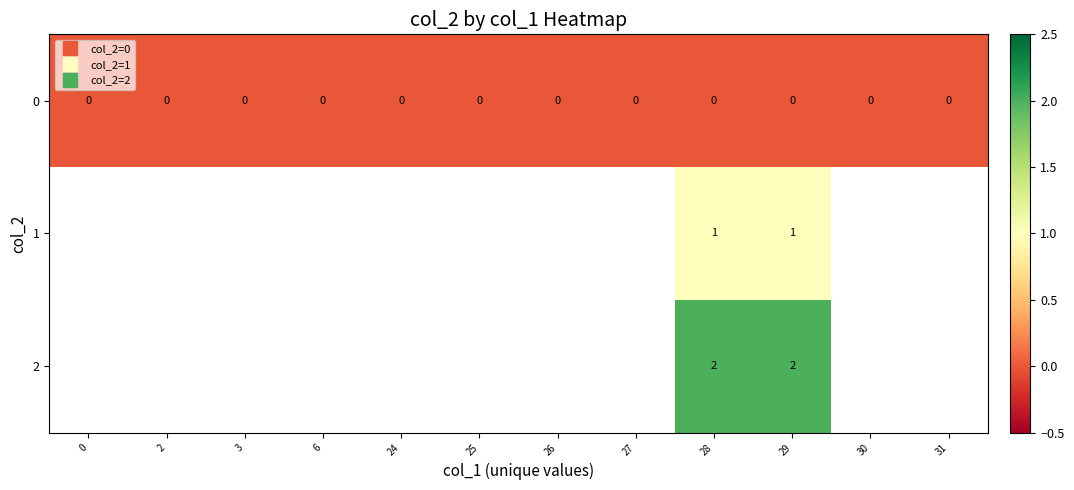

At which category is the sum across all series the highest?

28